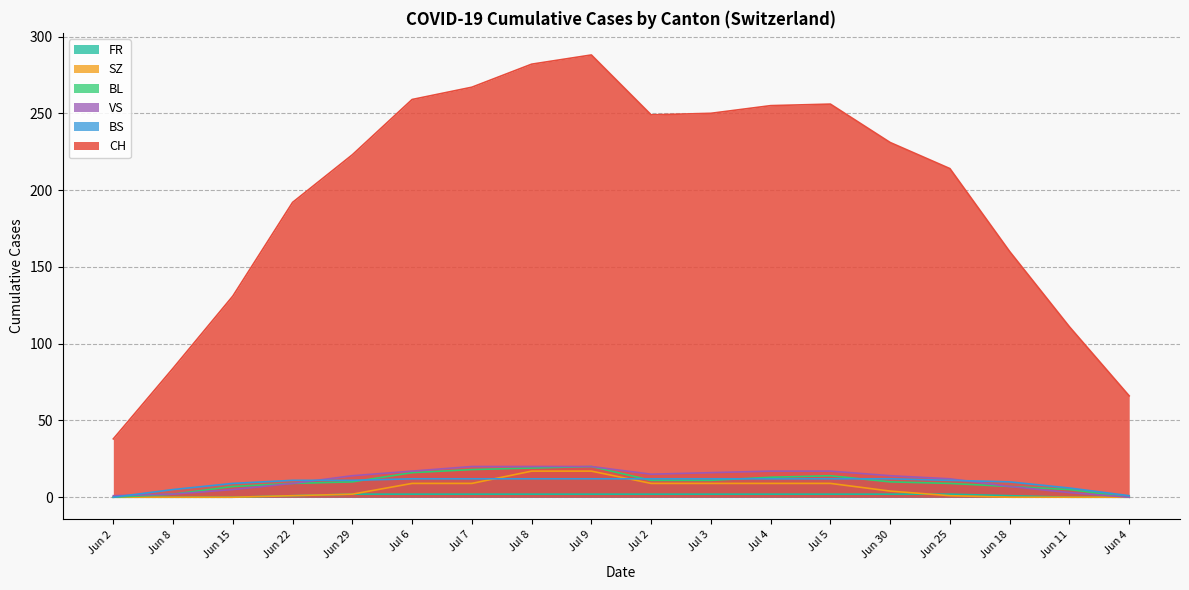

Which series has the largest total across all categories?

CH